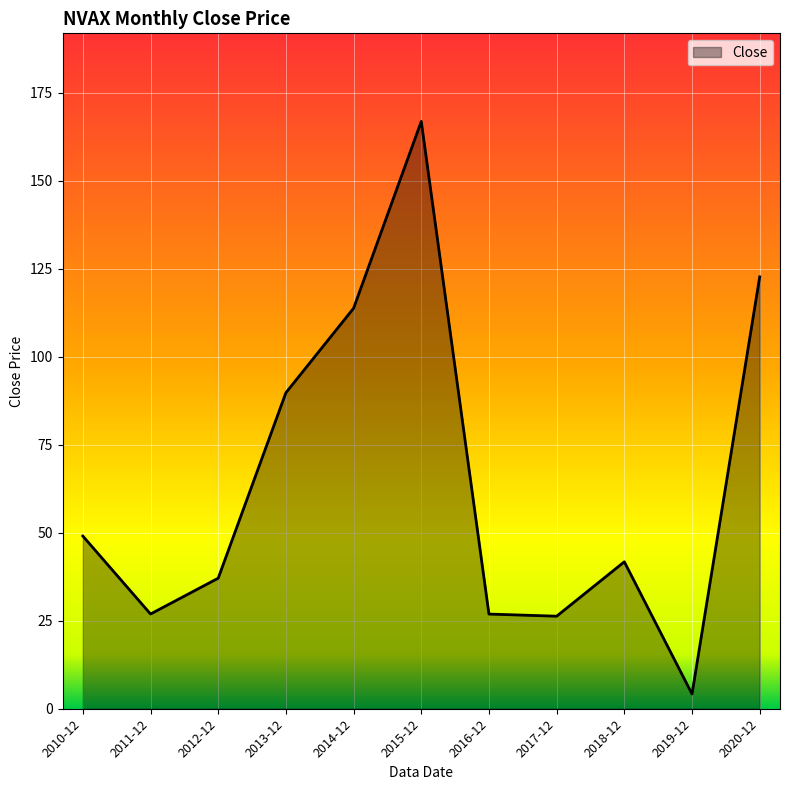

What is the change in value from 2016-12 to 2020-12?

+95.8